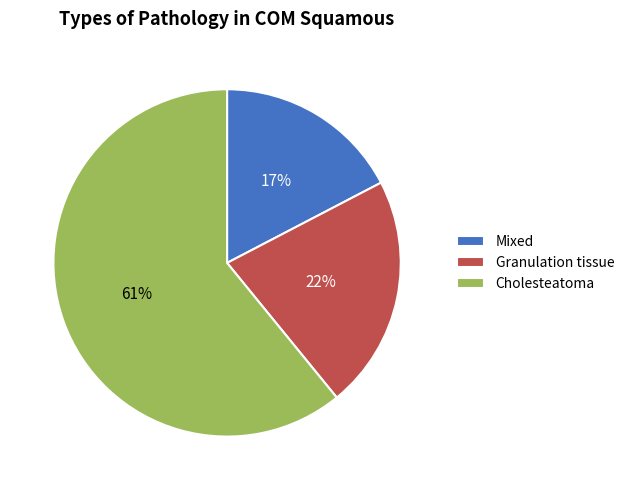

To the nearest percent, what portion does Mixed represent?

17%